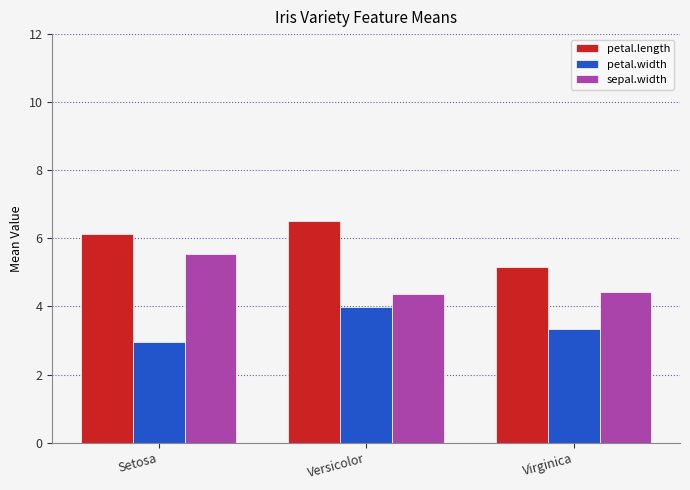

What is the difference between the maximum and second lowest values in the sepal.width series?

1.1